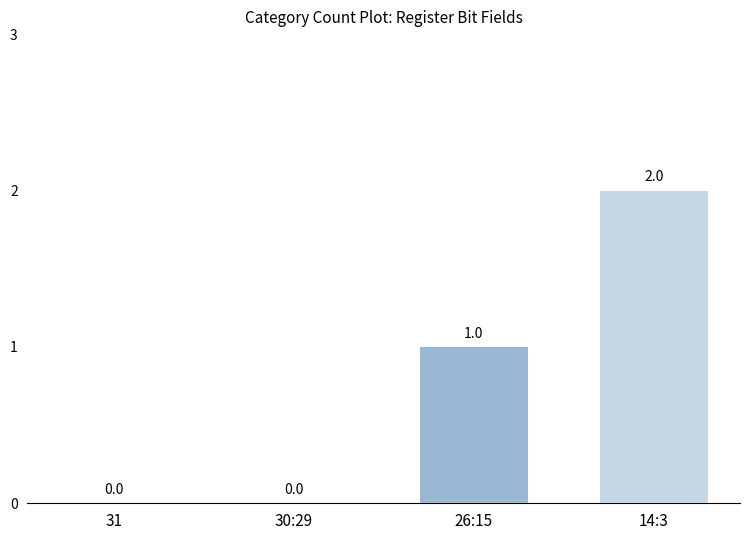

Reading right to left, what are all the values shown in this chart?

14:3=2	26:15=1	30:29=0	31=0